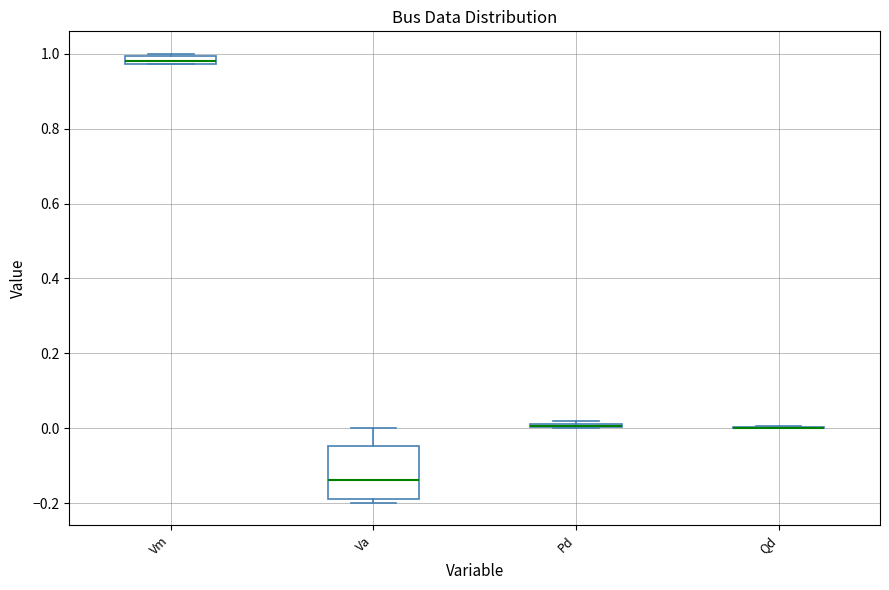

Which box is the tallest, from its lower edge to its upper edge?

Va